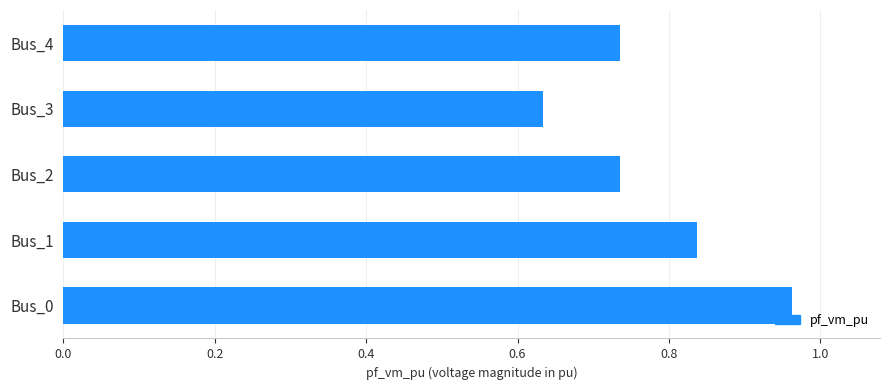

Between Bus_0 and Bus_4, which is larger?

Bus_0